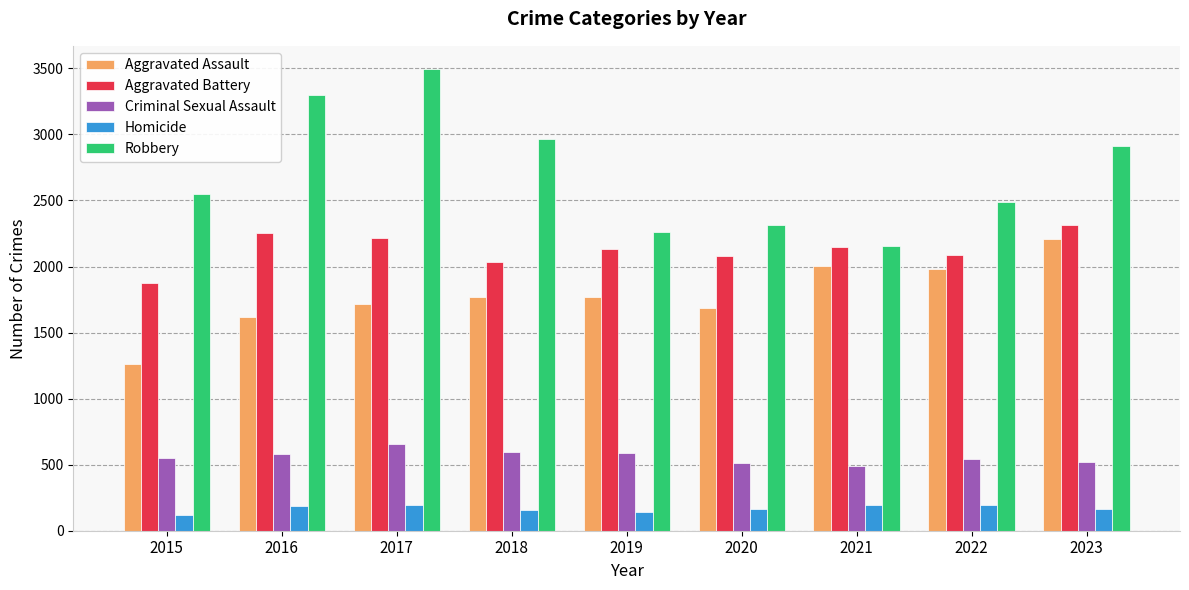

What are all the series names shown in the legend?

Aggravated Assault, Aggravated Battery, Criminal Sexual Assault, Homicide, Robbery